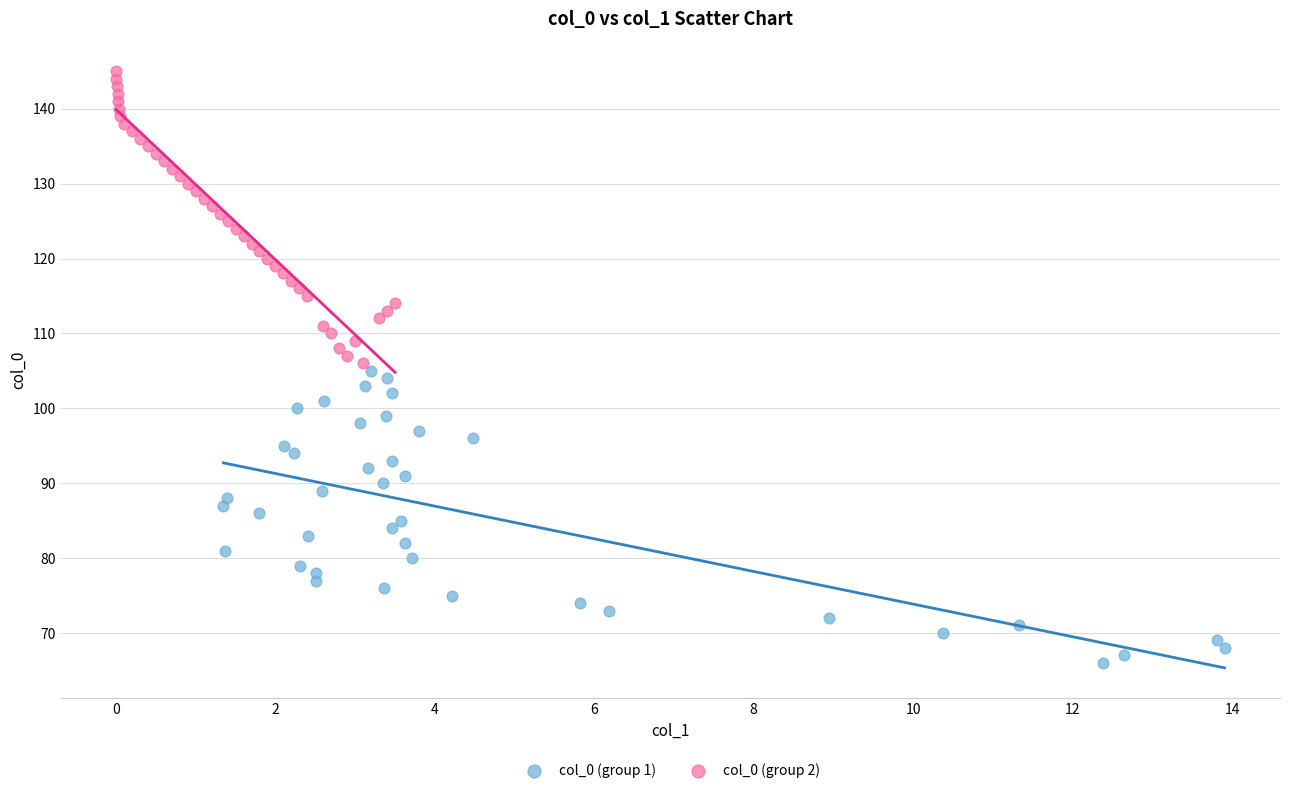

What are all the series names shown in the legend?

col_0 (group 1), col_0 (group 2)